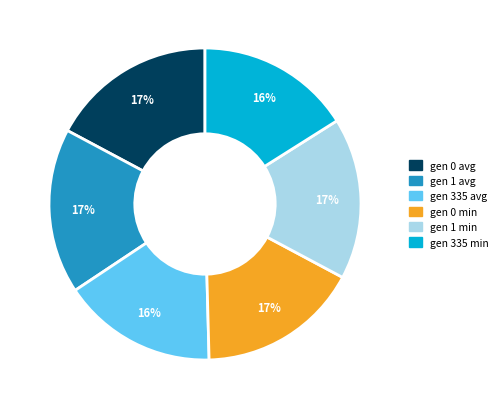

What percentage is the gen 335 avg slice, to the nearest percent?

16%